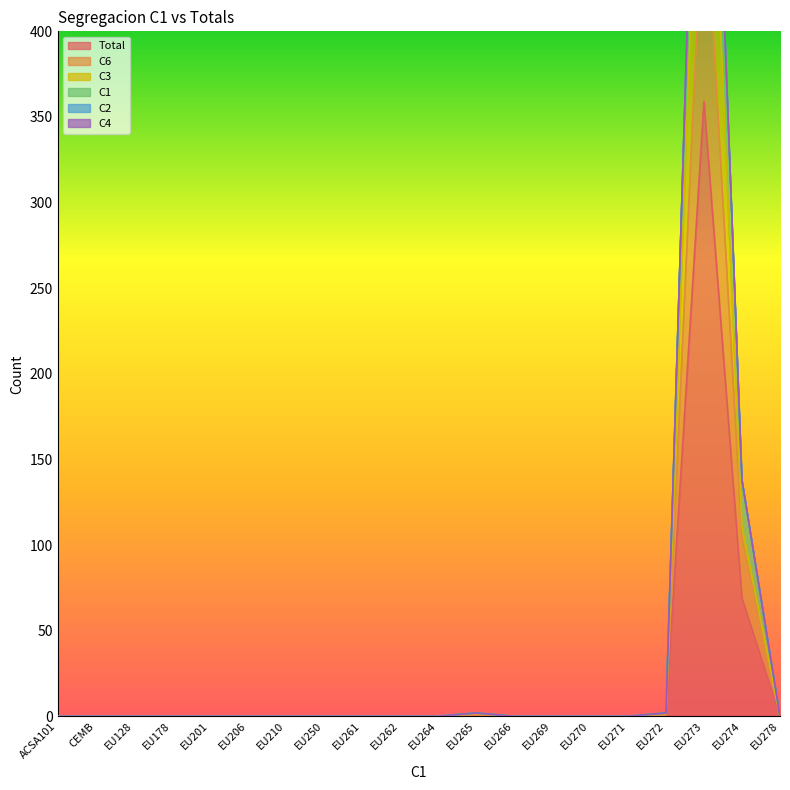

What is the difference between the maximum and minimum values in the Total series?

359